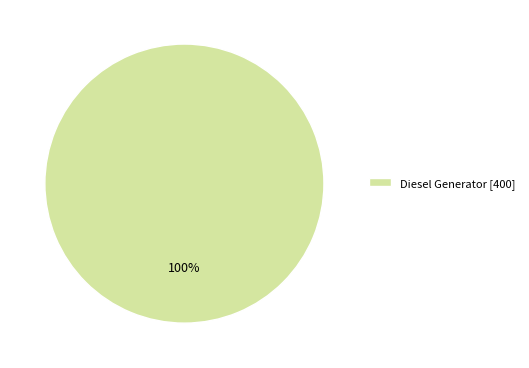

How many slices are in this pie chart?

1